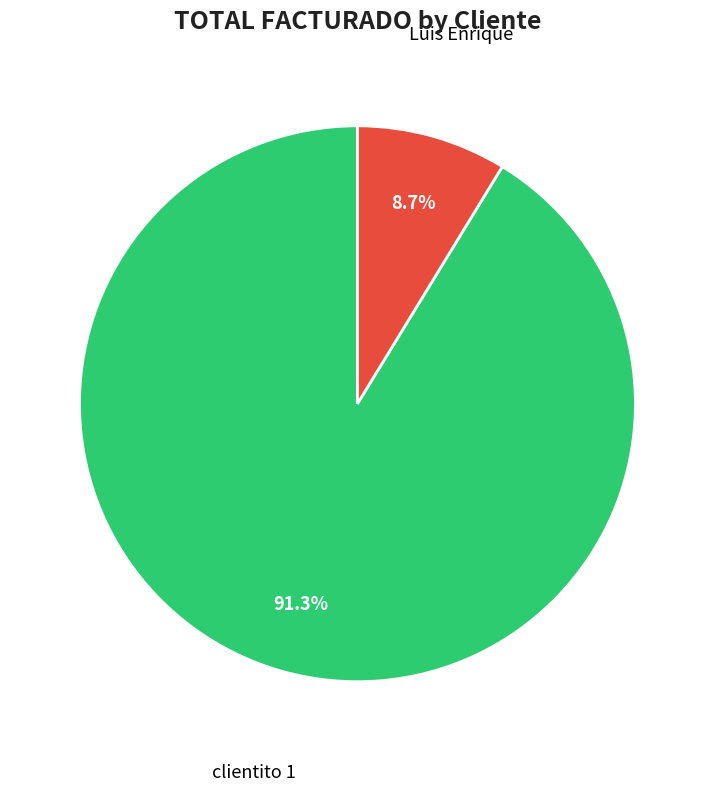

Is there a majority slice in this chart?

Yes